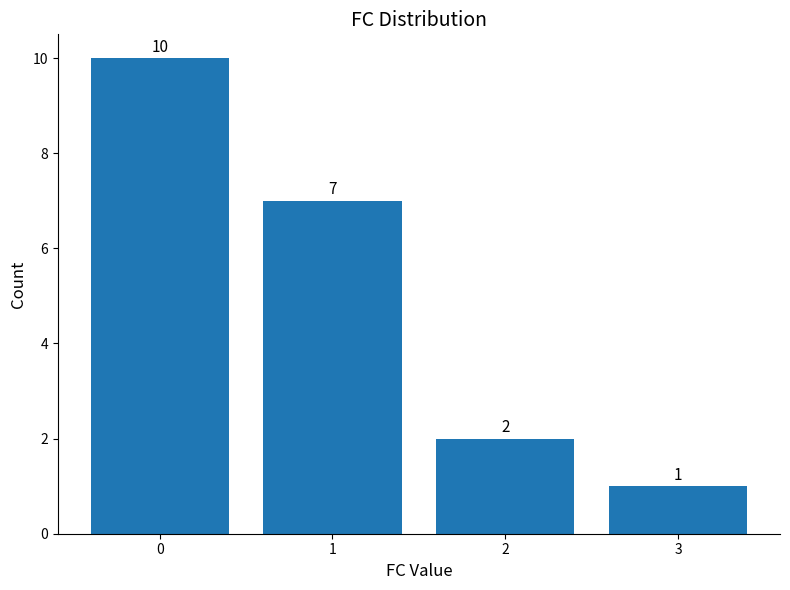

Read the value at 2.

2